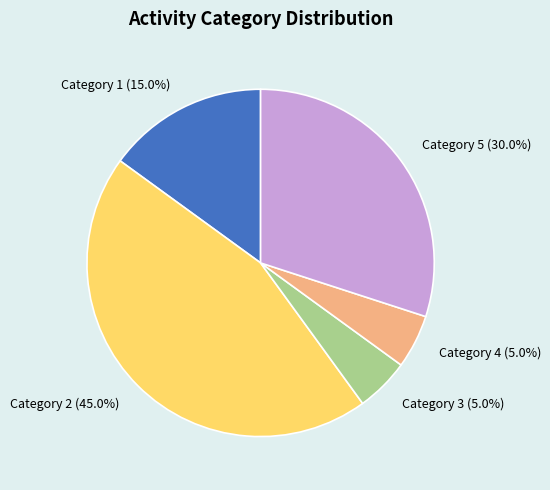

What is the total percentage of Category 4 (5.0%) and Category 3 (5.0%)?

10.0%